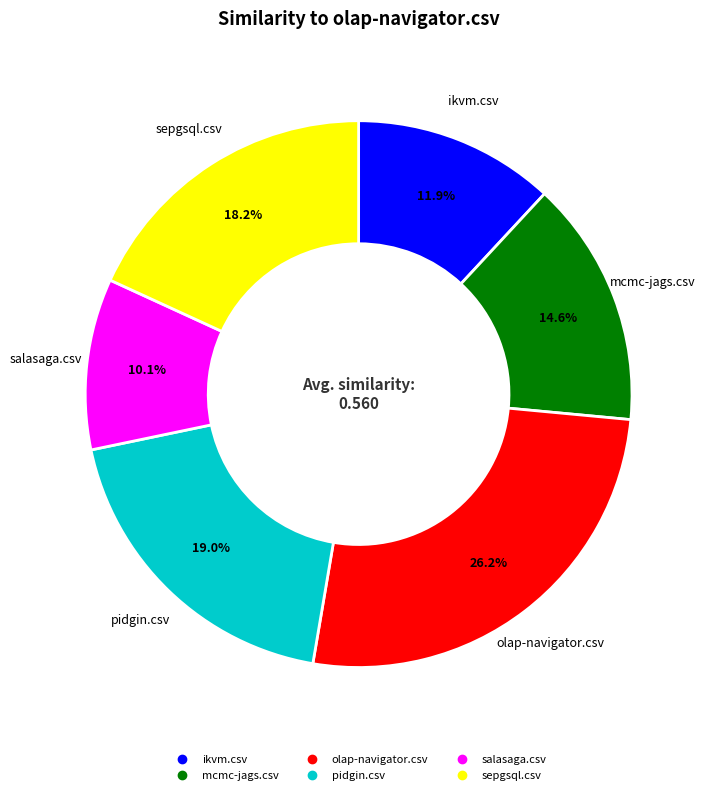

To the nearest percent, what is the difference between the sepgsql.csv and salasaga.csv slice percentages?

8%